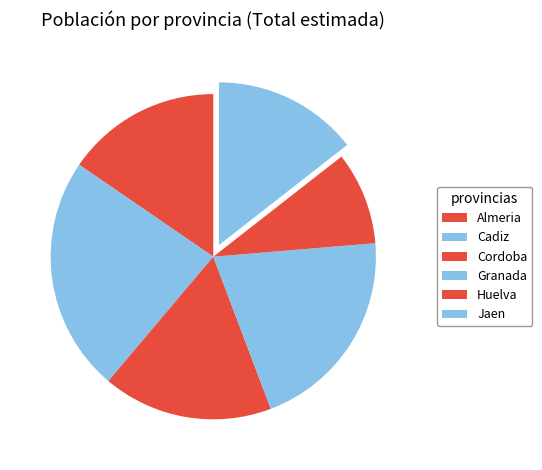

Is Jaen the majority of the pie?

No